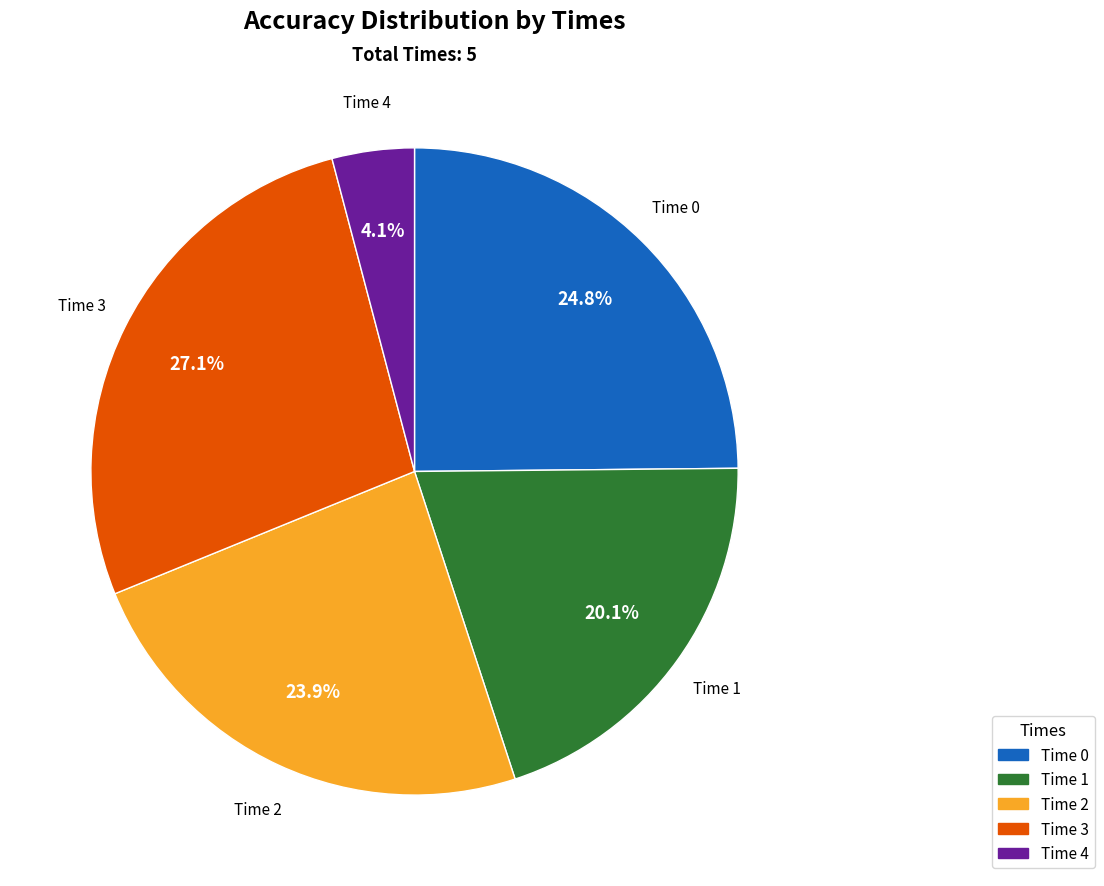

Which category has the biggest portion of the pie?

Time 3